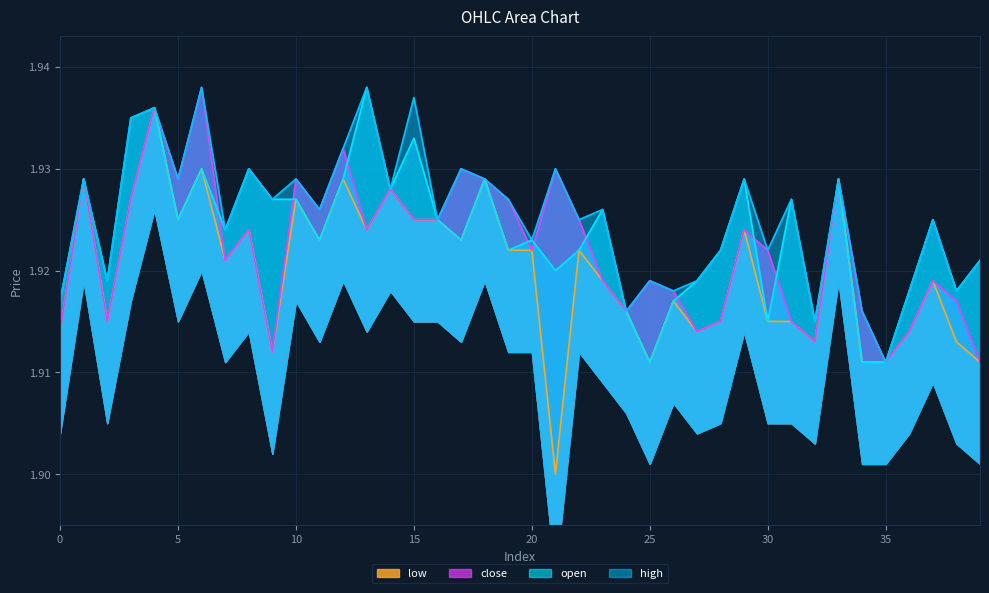

The low series shows 1.9 at 4. True or false?

True